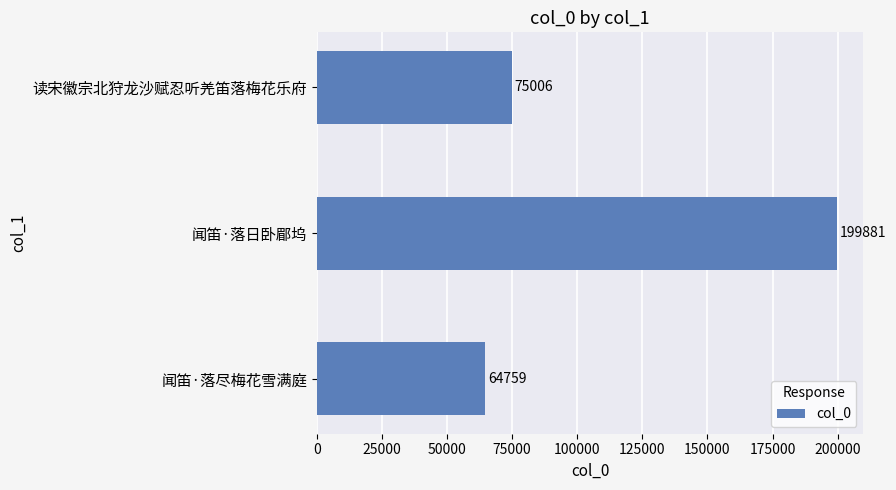

What is the change in value from 闻笛·落尽梅花雪满庭 to 读宋徽宗北狩龙沙赋忍听羌笛落梅花乐府?

+10247